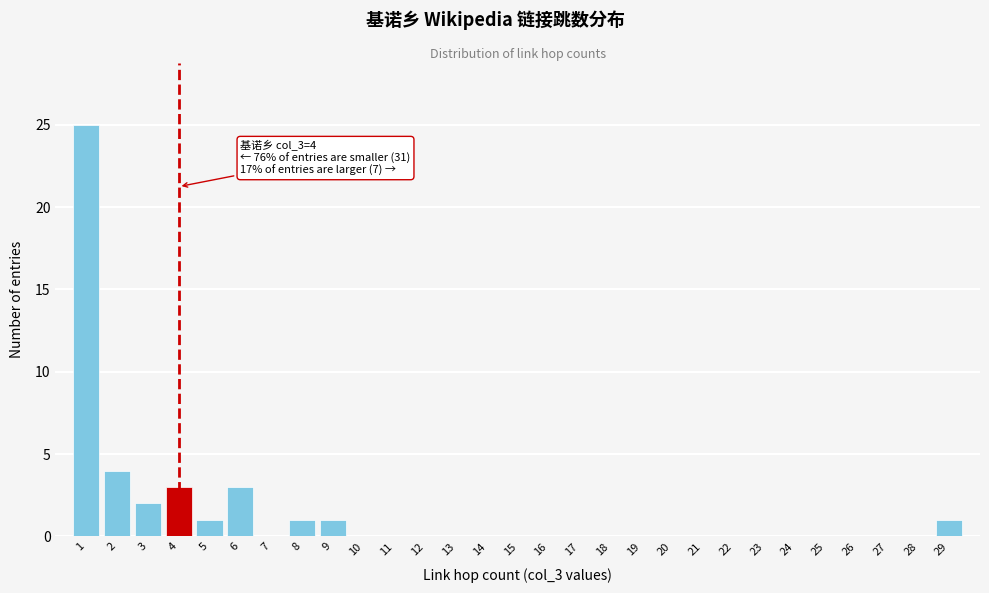

Over which range of the x-axis is the bar tallest?

0.5 to 1.5